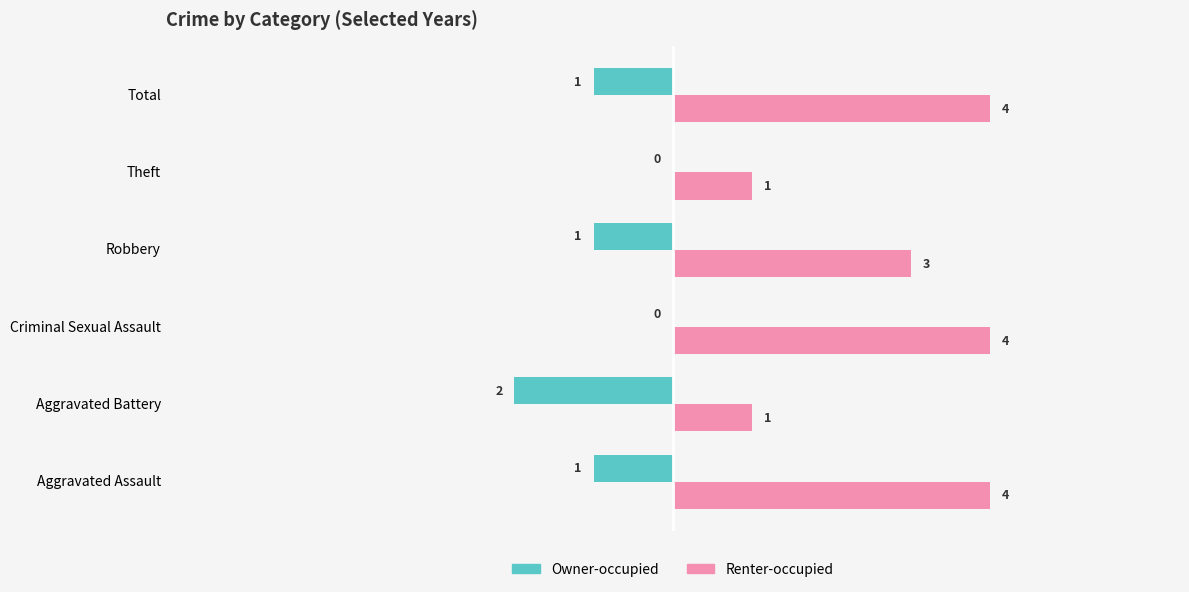

Which series changed the most between Aggravated Battery and Theft?

Owner-occupied